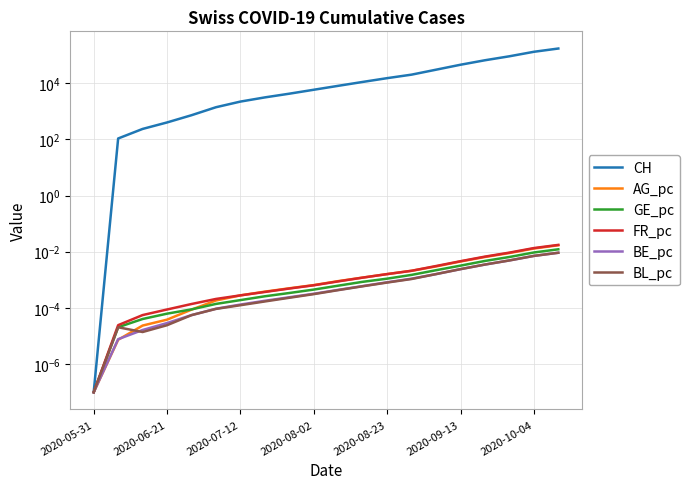

At which category is the sum across all series the highest?

19